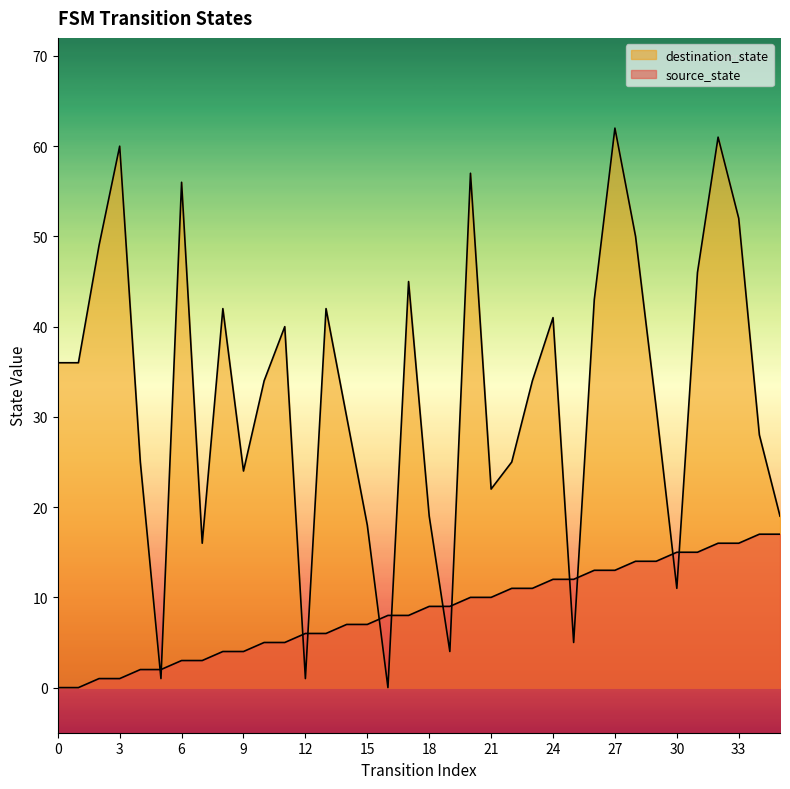

What is the value of the source_state point at the 23rd from the left?

11